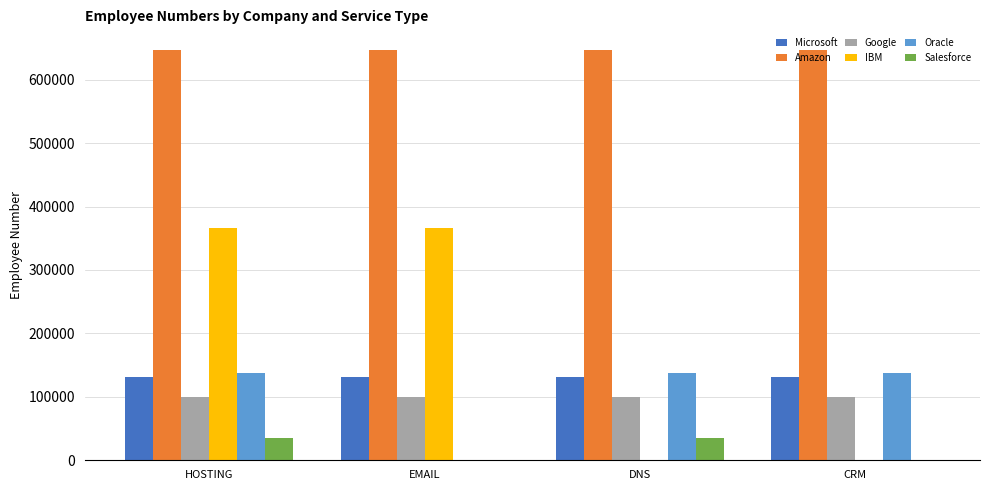

Which series changed the most between HOSTING and EMAIL?

Oracle